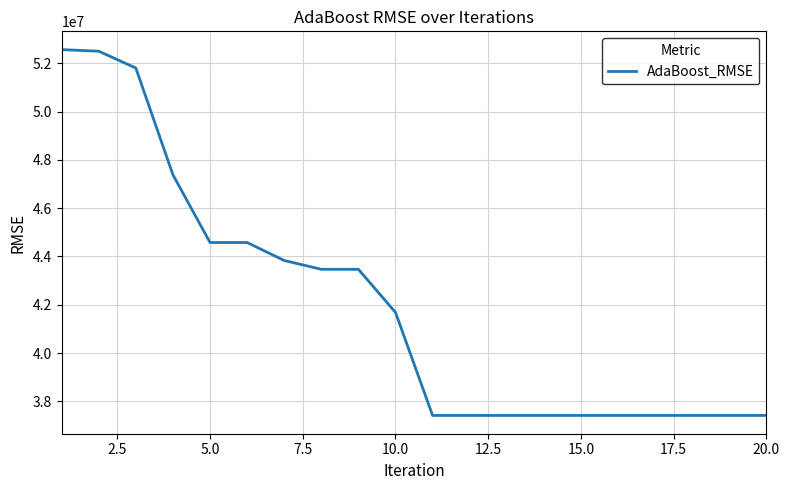

What is the difference between the maximum and minimum values?

15154660.3